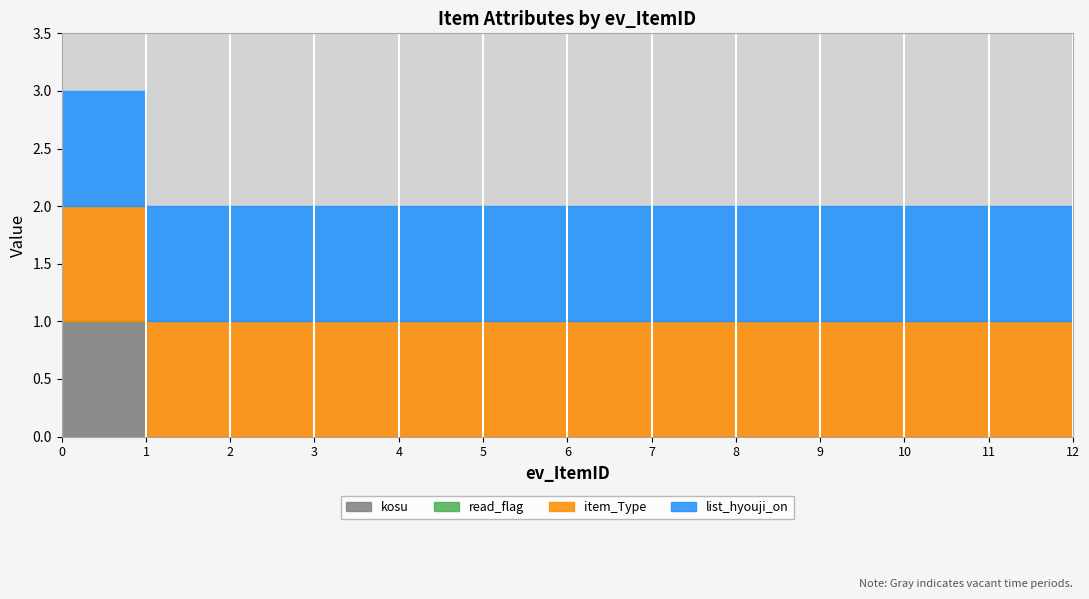

What is the lowest value of the item_Type series?

1